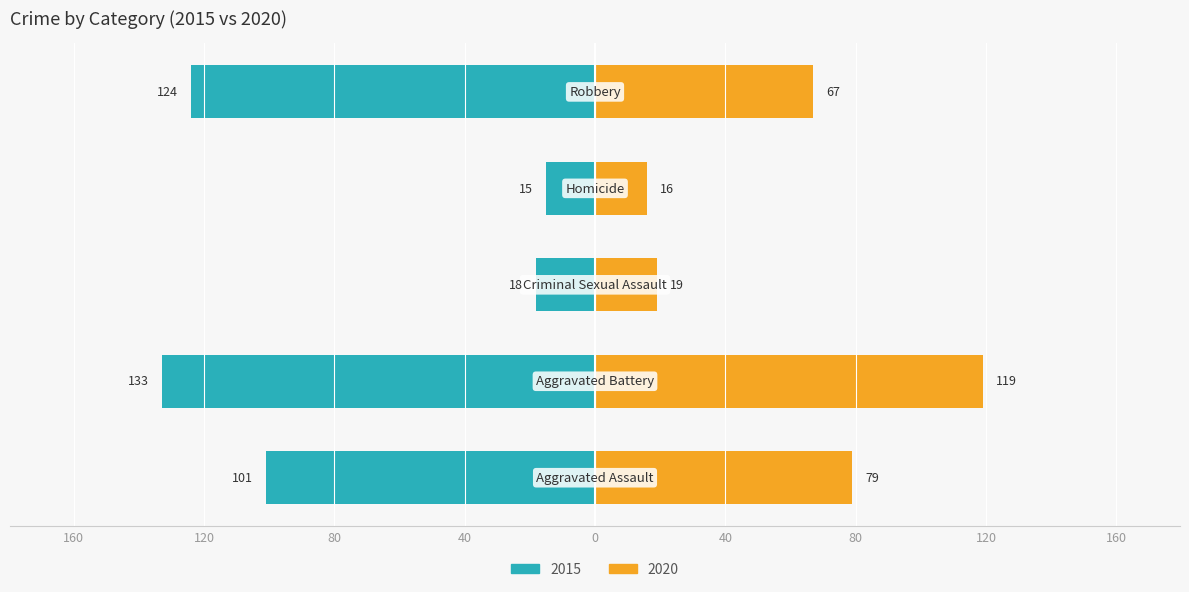

Between Aggravated Assault and Aggravated Battery, which is larger?

Aggravated Battery